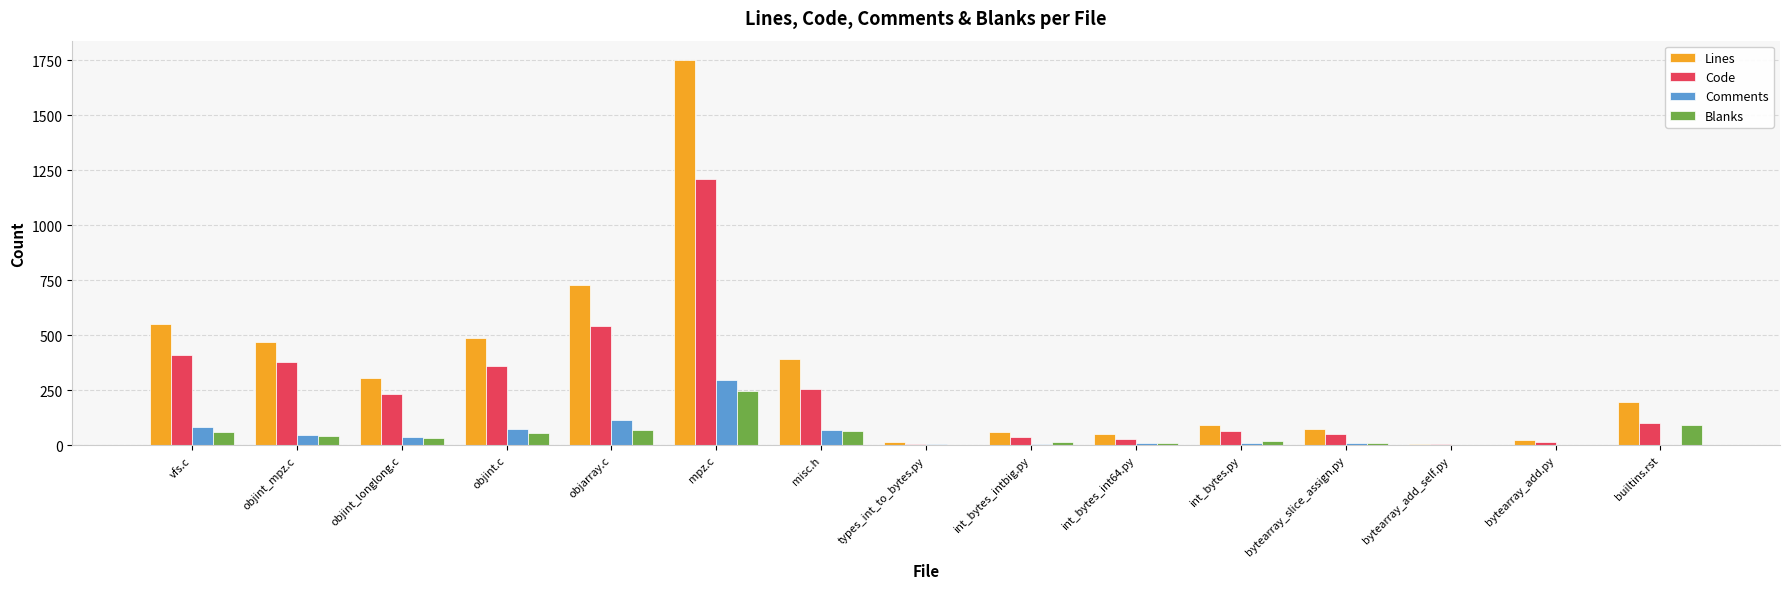

Which category has the highest value in the Comments series?

mpz.c